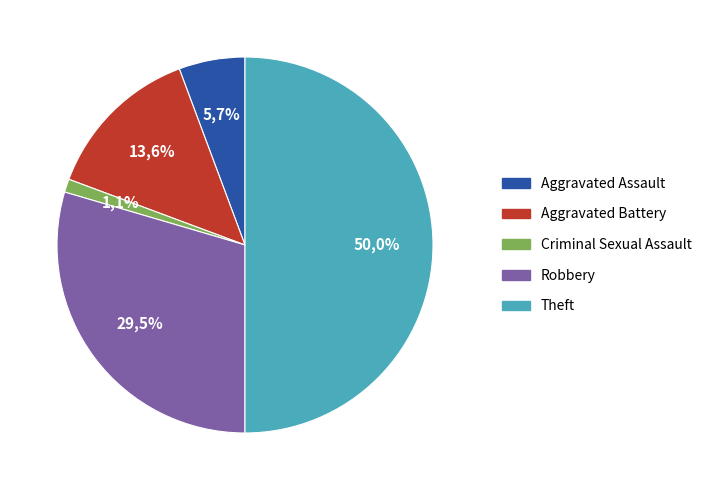

Which category has the biggest portion of the pie?

Theft